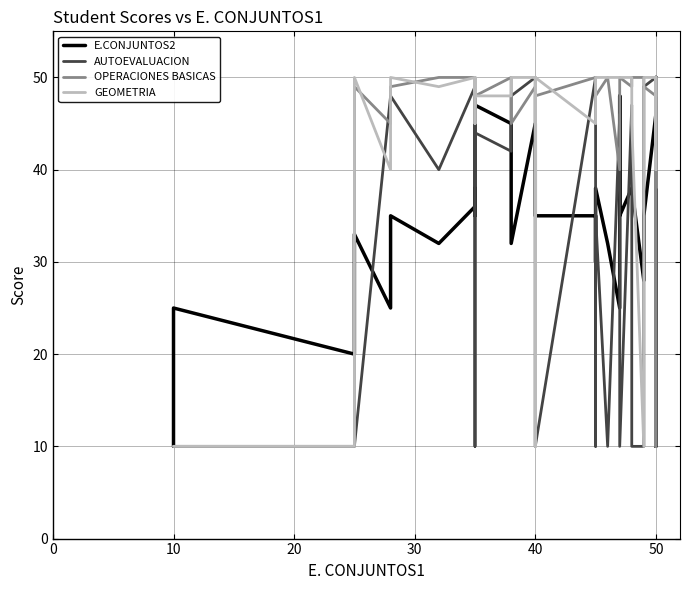

The GEOMETRIA series shows 30 at 10. True or false?

False